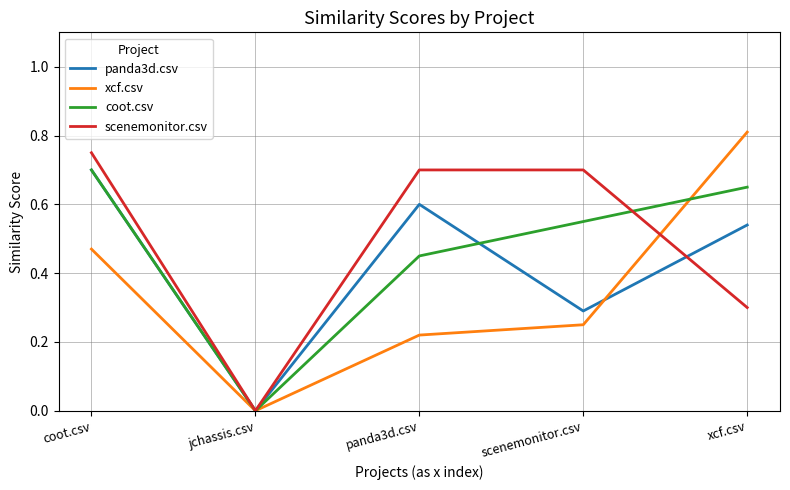

What is the sum of the scenemonitor.csv values at xcf.csv and panda3d.csv?

1.0